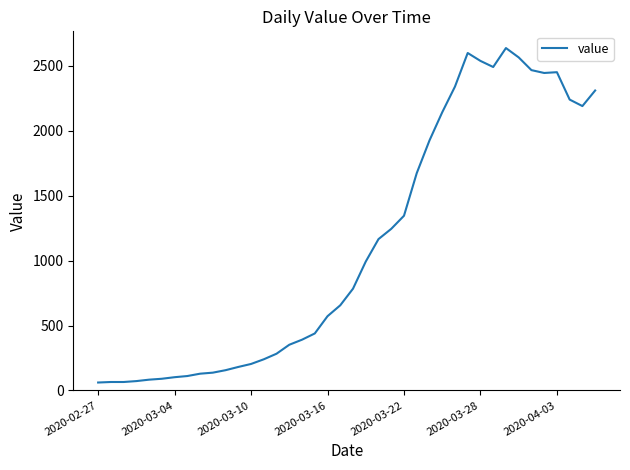

What is the difference between the maximum and minimum values?

2577